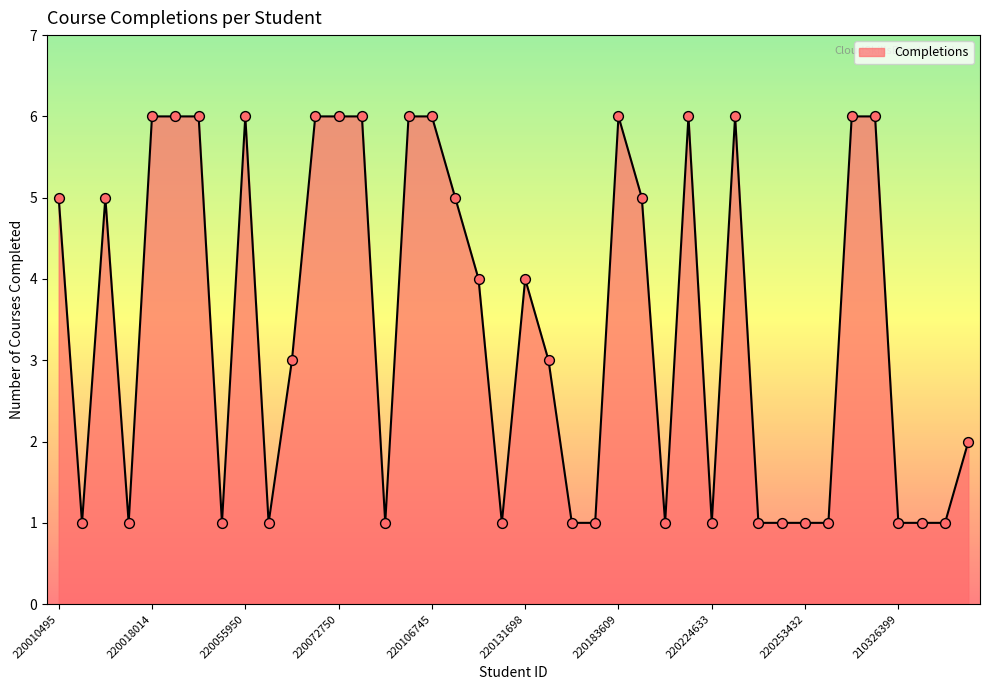

What is the difference between the maximum and minimum values?

5